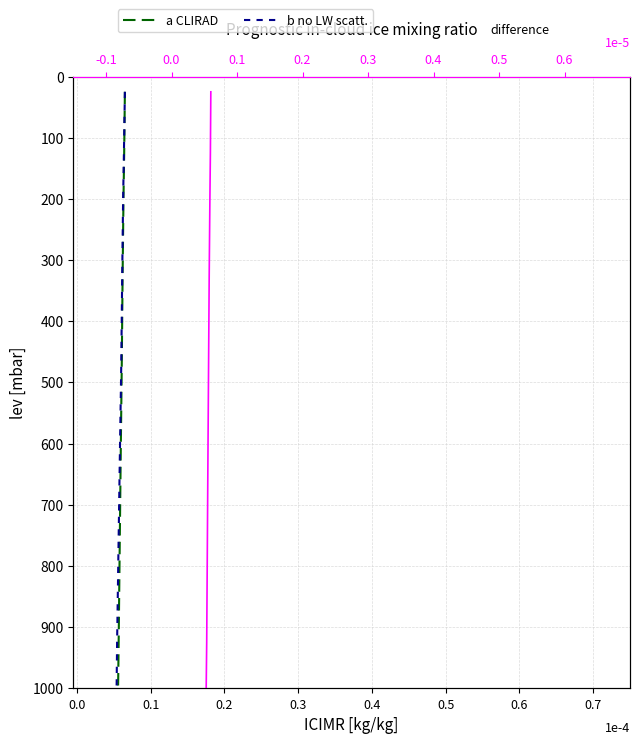

What is the sum of all b no LW scatt. values?

20500